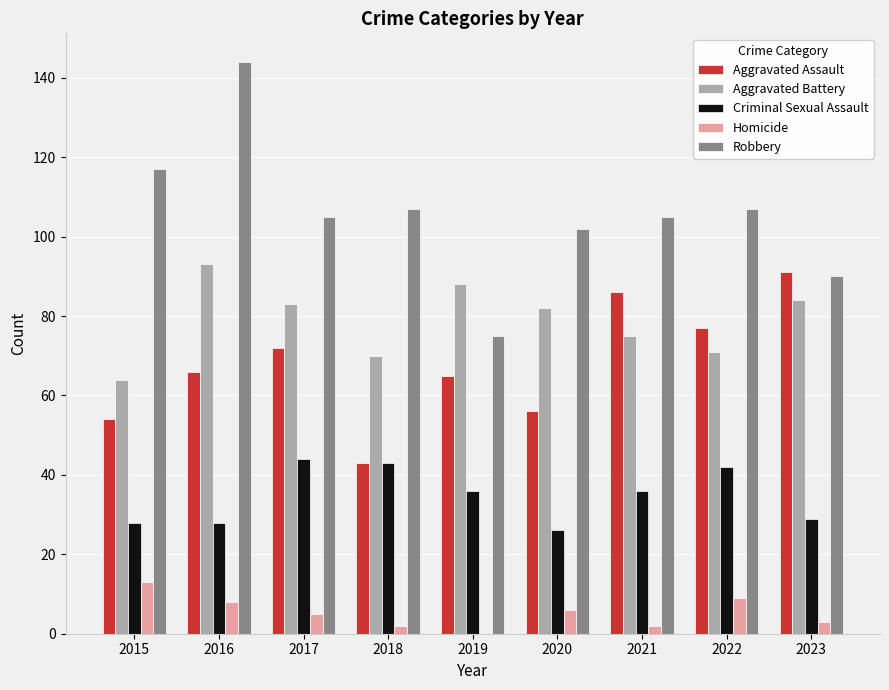

Between 2019 and 2022, which series saw the biggest shift?

Robbery